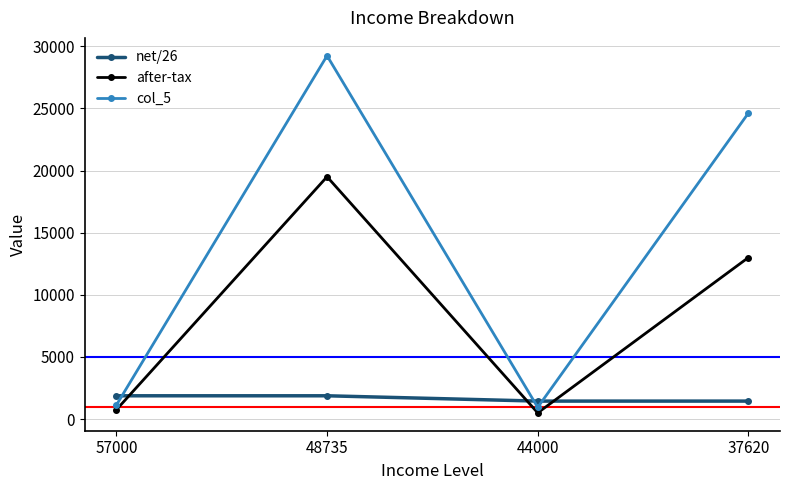

Rank the series by their average value, from highest to lowest.

col_5, after-tax, net/26